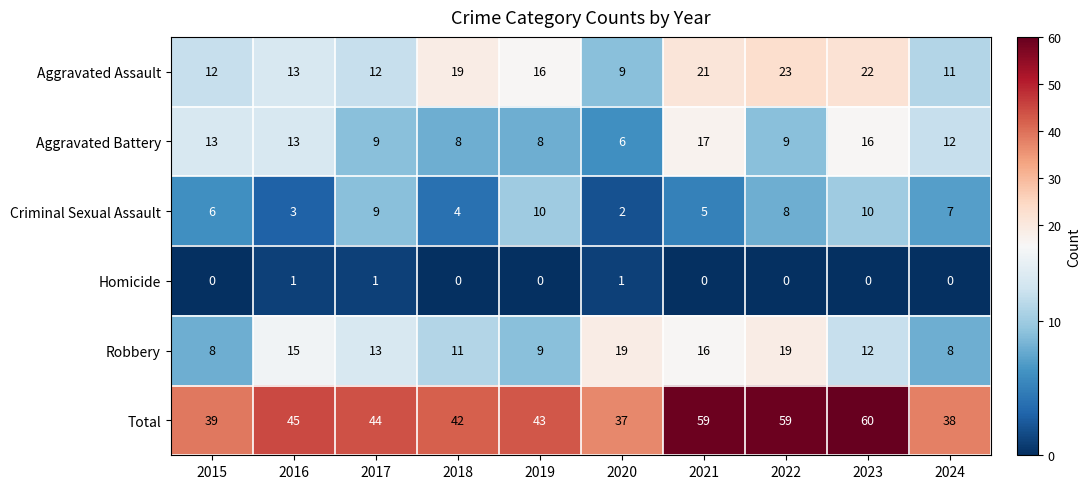

True or false: Aggravated Battery has a value of 6 at 2017.

False